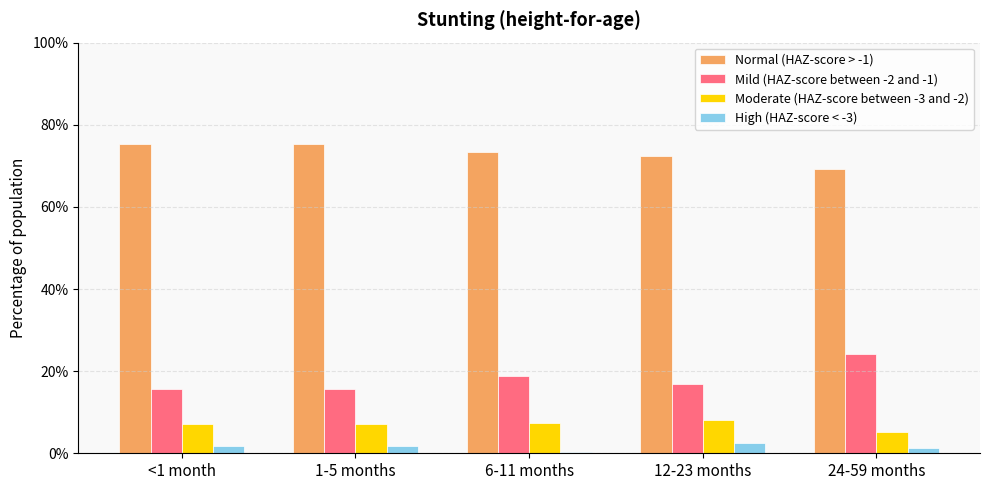

What is the total value across all series at 1-5 months?

1.0